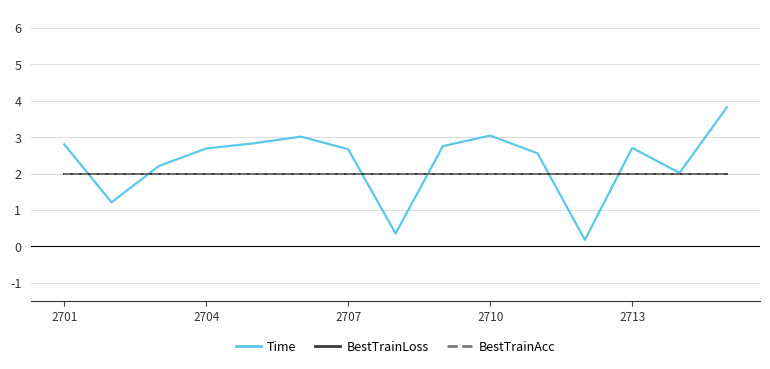

Does the chart display data point markers on the line(s)?

No